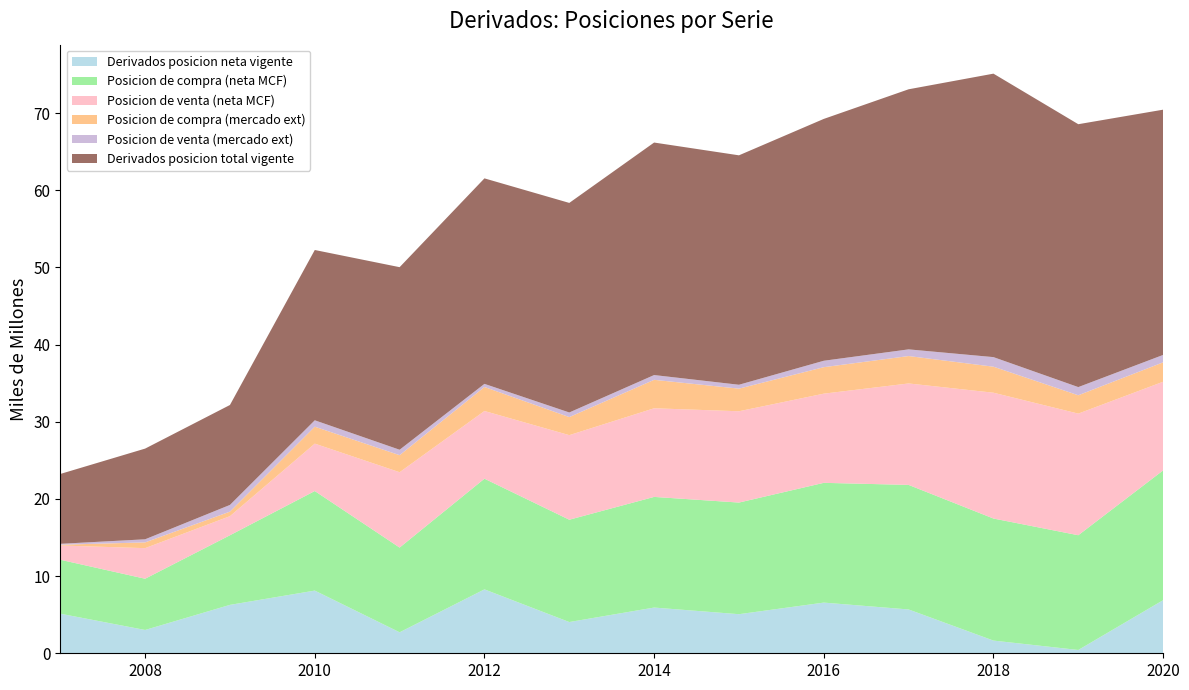

Reading left to right, list all the values displayed in this chart.

Derivados posicion neta vigente: 5131	3019	6273	8124	2719	8282	4048	5925	5065	6567	5678	1645	428	6882
Posicion de compra (neta MCF): 6992	6642	9022	12903	10981	14344	13261	14340	14467	15522	16141	15819	14870	16818
Posicion de venta (neta MCF): 1844	3964	2472	6142	9764	8771	10958	11484	11831	11555	13148	16303	15761	11489
Posicion de compra (mercado ext): 100	743	590	2194	2207	3113	2342	3688	2932	3432	3551	3371	2377	2514
Posicion de venta (mercado ext): 117	403	867	830	706	404	597	619	503	833	866	1242	1059	961
Derivados posicion total vigente: 9053	11753	12952	22069	23659	26631	27157	30131	29733	31341	33705	36735	34068	31782